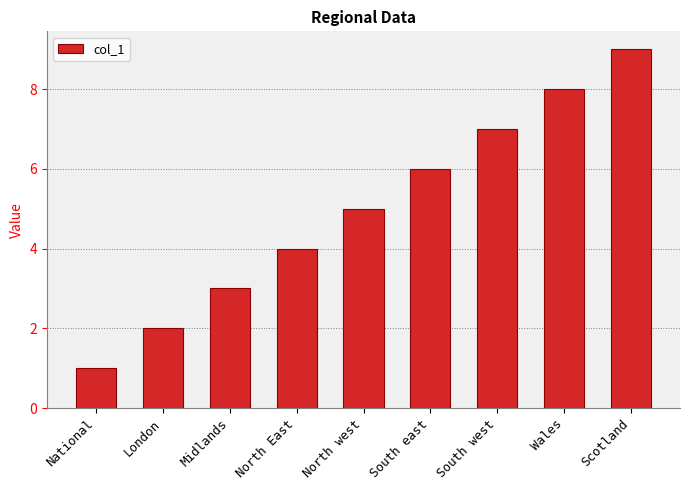

Which label corresponds to the smallest value in the chart?

National